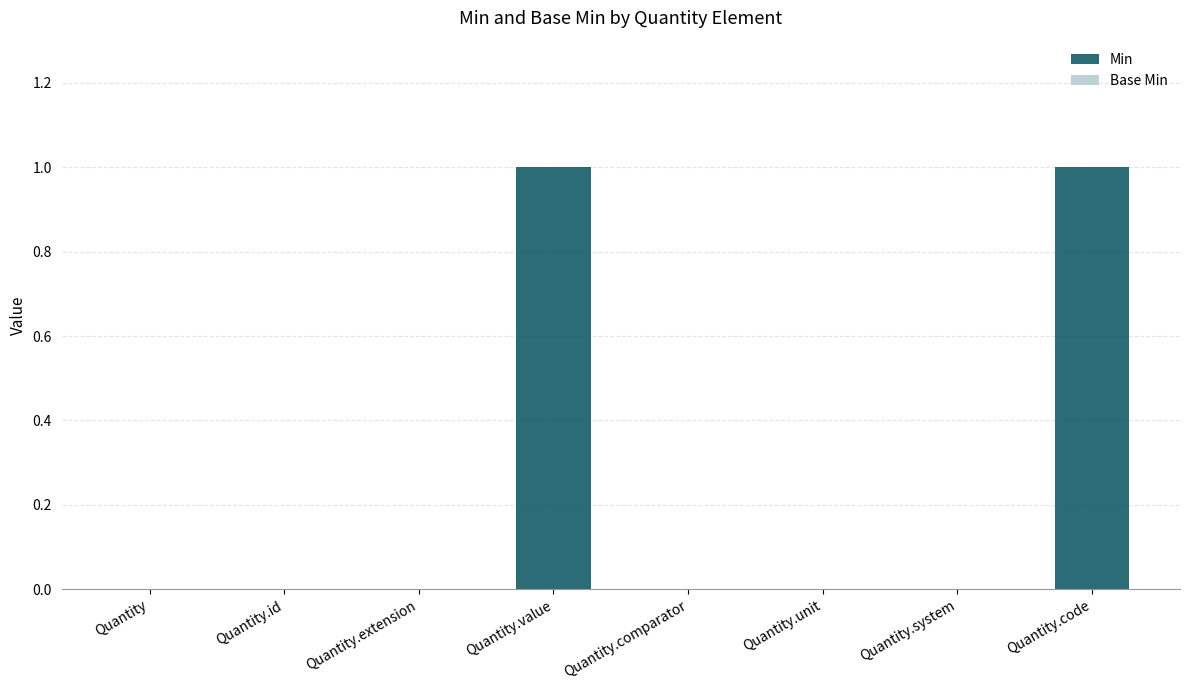

Are the bars horizontal?

No